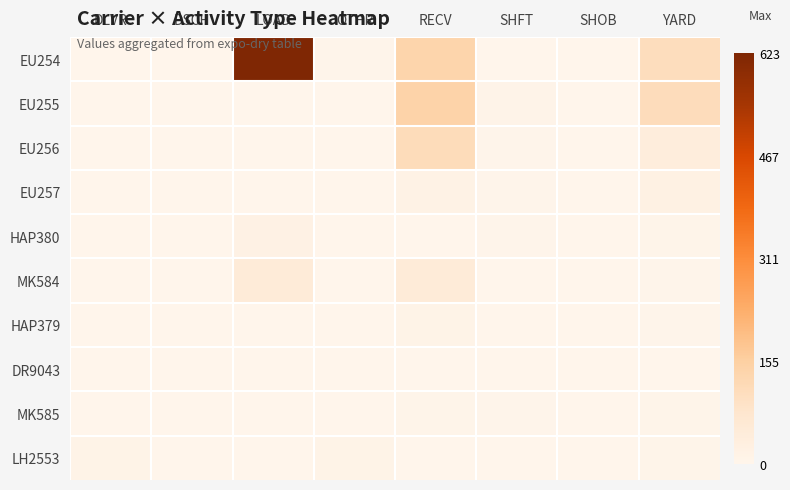

Reading right to left, transcribe all the data shown in this chart.

EU254: YARD=109	SHOB=0	SHFT=0	RECV=137	OTHR=4	LOAD=623	DSCH=0	DLVR=1
EU255: YARD=110	SHOB=0	SHFT=8	RECV=142	OTHR=1	LOAD=0	DSCH=0	DLVR=0
EU256: YARD=39	SHOB=0	SHFT=3	RECV=113	OTHR=2	LOAD=0	DSCH=0	DLVR=0
EU257: YARD=20	SHOB=0	SHFT=3	RECV=15	OTHR=0	LOAD=0	DSCH=0	DLVR=0
HAP380: YARD=5	SHOB=0	SHFT=3	RECV=0	OTHR=0	LOAD=18	DSCH=0	DLVR=0
MK584: YARD=3	SHOB=0	SHFT=0	RECV=49	OTHR=1	LOAD=51	DSCH=0	DLVR=0
HAP379: YARD=3	SHOB=0	SHFT=0	RECV=12	OTHR=0	LOAD=0	DSCH=0	DLVR=0
DR9043: YARD=1	SHOB=0	SHFT=0	RECV=0	OTHR=1	LOAD=0	DSCH=0	DLVR=1
MK585: YARD=6	SHOB=0	SHFT=3	RECV=6	OTHR=0	LOAD=0	DSCH=0	DLVR=0
LH2553: YARD=6	SHOB=0	SHFT=0	RECV=0	OTHR=10	LOAD=0	DSCH=0	DLVR=10